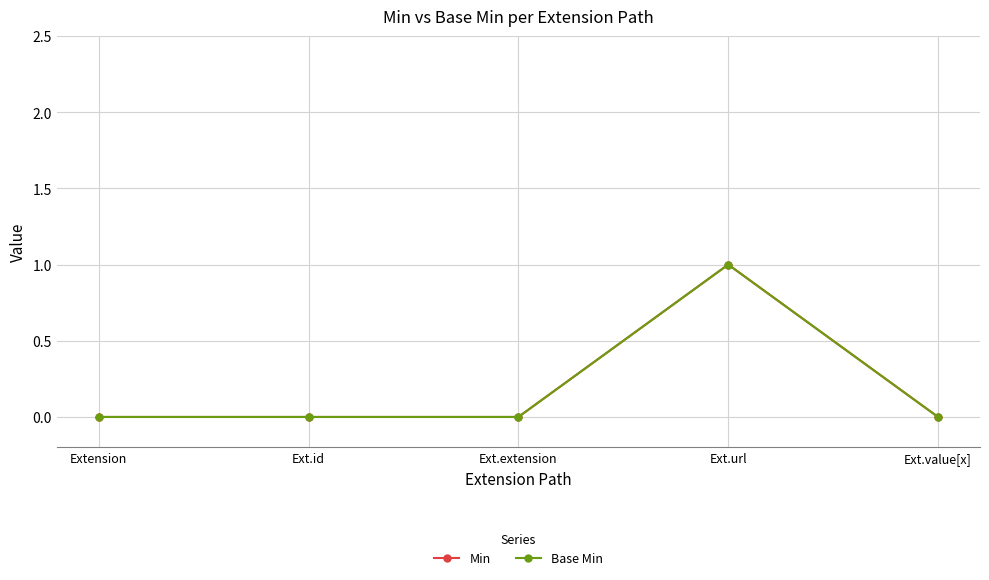

True or false: Min has more than 2 points higher than both neighbors.

False